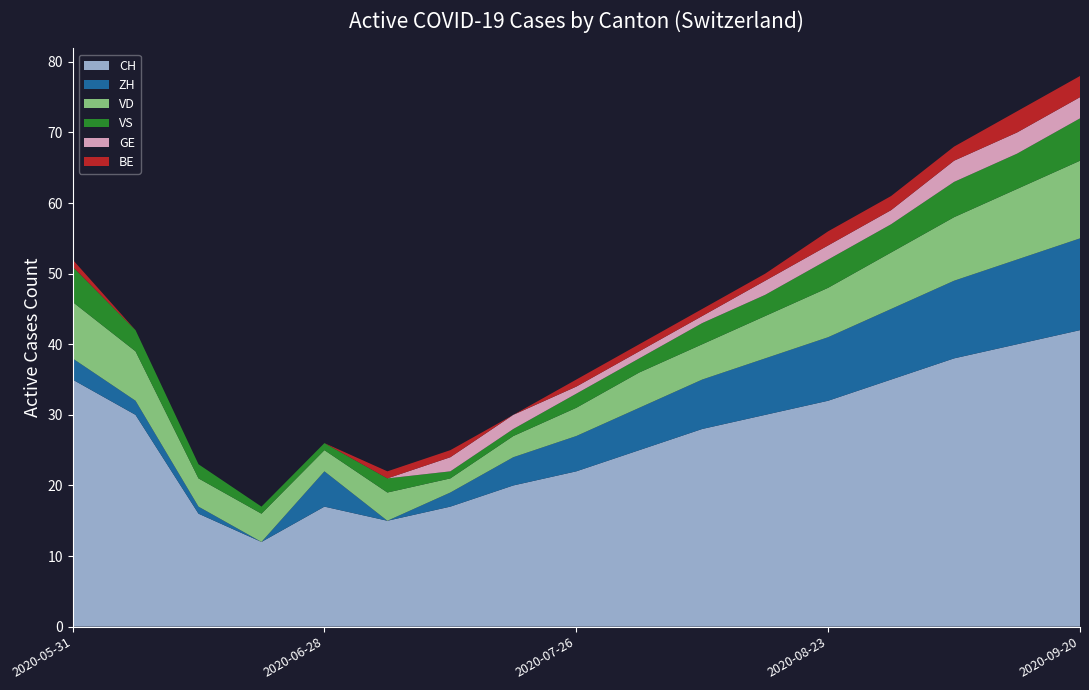

Reading left to right, what are all the values shown in this chart?

CH: 2020-05-31=35	2020-06-07=30	2020-06-14=16	2020-06-21=12	2020-06-28=17	2020-07-05=15	2020-07-12=17	2020-07-19=20	2020-07-26=22	2020-08-02=25	2020-08-09=28	2020-08-16=30	2020-08-23=32	2020-08-30=35	2020-09-06=38	2020-09-13=40	2020-09-20=42
ZH: 2020-05-31=3	2020-06-07=2	2020-06-14=1	2020-06-21=0	2020-06-28=5	2020-07-05=0	2020-07-12=2	2020-07-19=4	2020-07-26=5	2020-08-02=6	2020-08-09=7	2020-08-16=8	2020-08-23=9	2020-08-30=10	2020-09-06=11	2020-09-13=12	2020-09-20=13
VD: 2020-05-31=8	2020-06-07=7	2020-06-14=4	2020-06-21=4	2020-06-28=3	2020-07-05=4	2020-07-12=2	2020-07-19=3	2020-07-26=4	2020-08-02=5	2020-08-09=5	2020-08-16=6	2020-08-23=7	2020-08-30=8	2020-09-06=9	2020-09-13=10	2020-09-20=11
VS: 2020-05-31=5	2020-06-07=3	2020-06-14=2	2020-06-21=1	2020-06-28=1	2020-07-05=2	2020-07-12=1	2020-07-19=1	2020-07-26=2	2020-08-02=2	2020-08-09=3	2020-08-16=3	2020-08-23=4	2020-08-30=4	2020-09-06=5	2020-09-13=5	2020-09-20=6
GE: 2020-05-31=0	2020-06-07=0	2020-06-14=0	2020-06-21=0	2020-06-28=0	2020-07-05=0	2020-07-12=2	2020-07-19=2	2020-07-26=1	2020-08-02=1	2020-08-09=1	2020-08-16=2	2020-08-23=2	2020-08-30=2	2020-09-06=3	2020-09-13=3	2020-09-20=3
BE: 2020-05-31=1	2020-06-07=0	2020-06-14=0	2020-06-21=0	2020-06-28=0	2020-07-05=1	2020-07-12=1	2020-07-19=0	2020-07-26=1	2020-08-02=1	2020-08-09=1	2020-08-16=1	2020-08-23=2	2020-08-30=2	2020-09-06=2	2020-09-13=3	2020-09-20=3